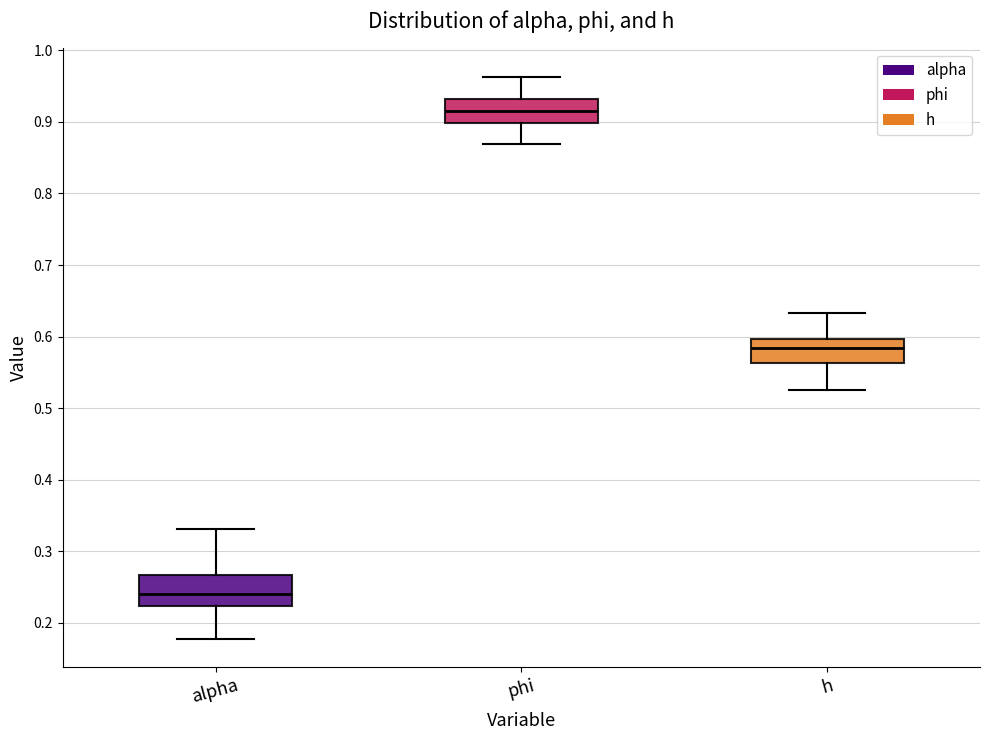

Where is the upper edge of the box for alpha on the y-axis? The values are not printed on the chart, so give them approximately, as read against the axis.

0.27